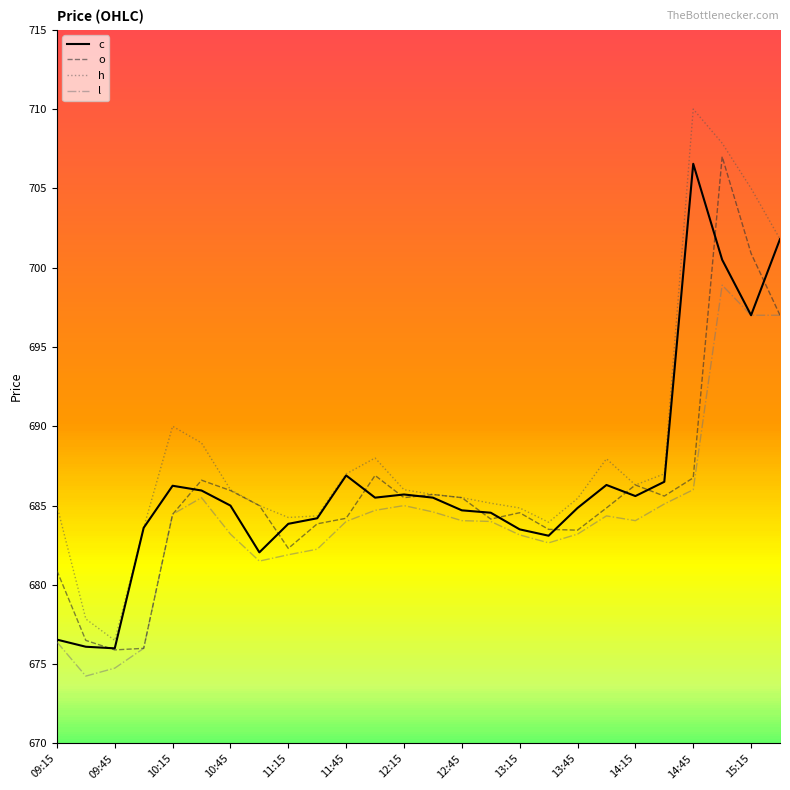

Is this an area chart (filled region under the line)?

No